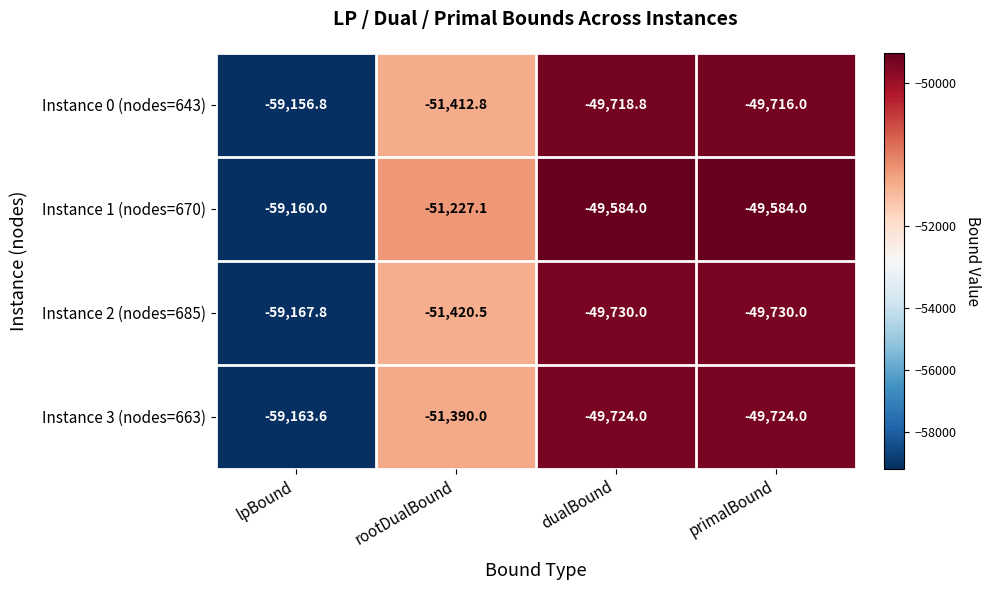

What is the spread (max minus min) of values at rootDualBound?

193.4